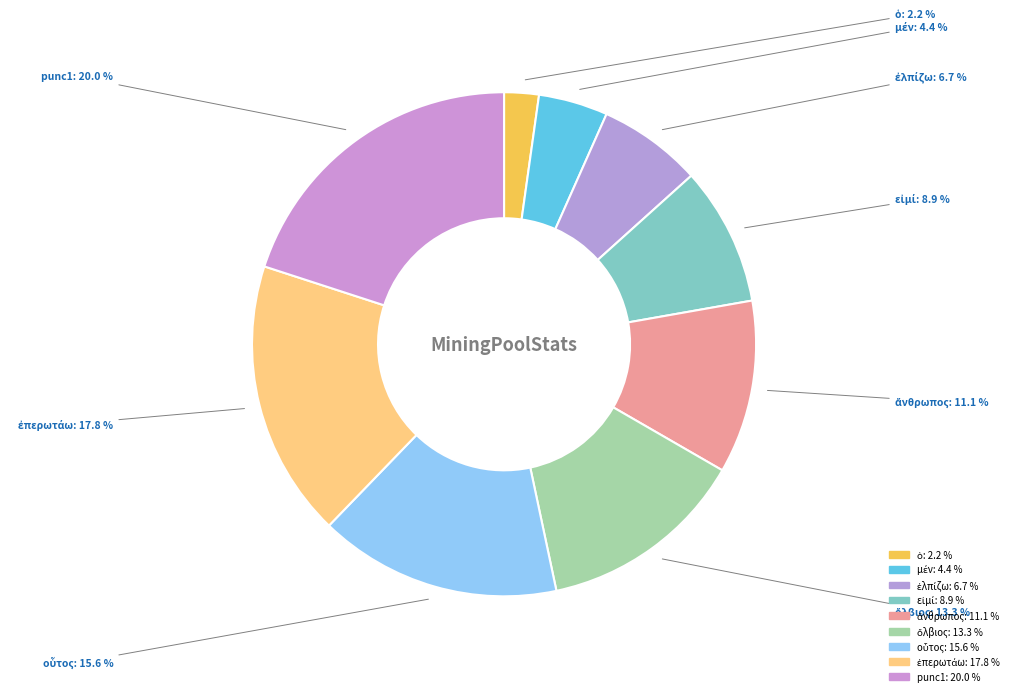

How many slices are in this pie chart?

9